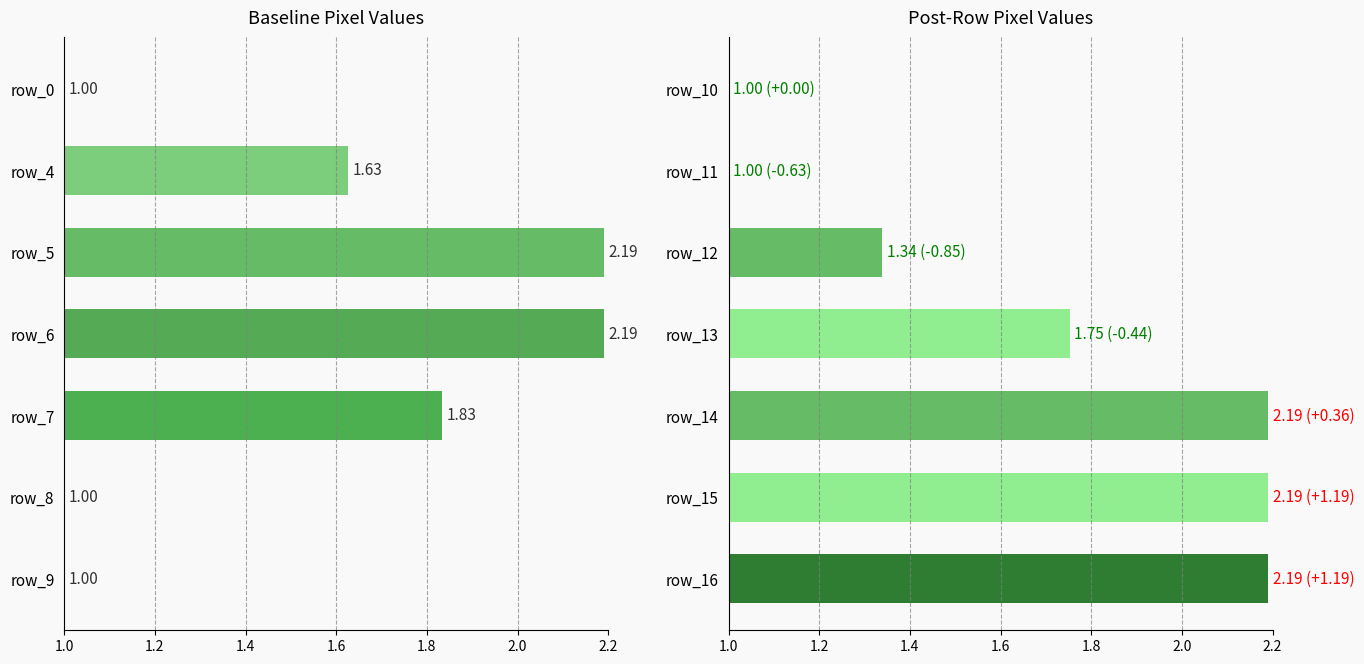

Reading right to left, extract all data points from this chart.

col_11: 1.0	1.0	1.8	2.2	2.2	1.6	1.0
col_17: 2.2	2.2	2.2	1.8	1.3	1.0	1.0